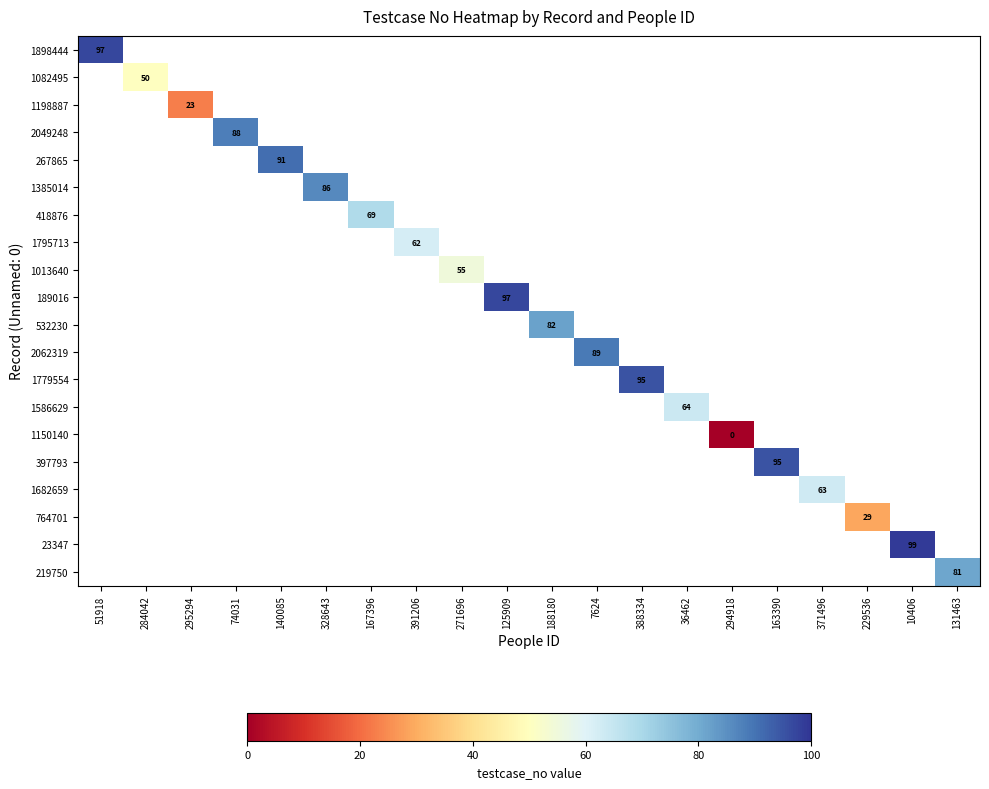

What is the greatest value displayed?

99.0